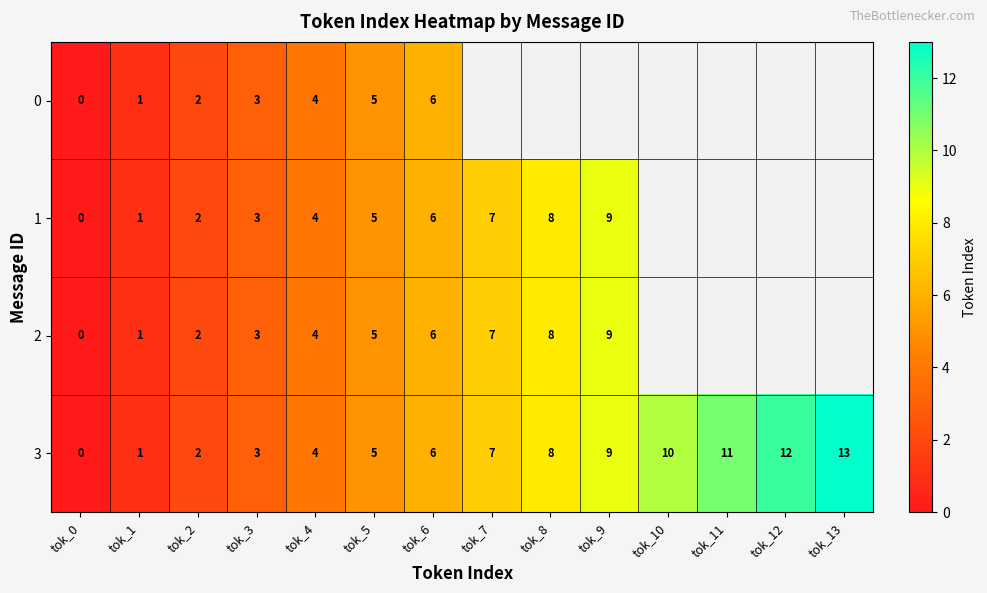

True or false: 3 has a value of 2.1 at tok_4.

False